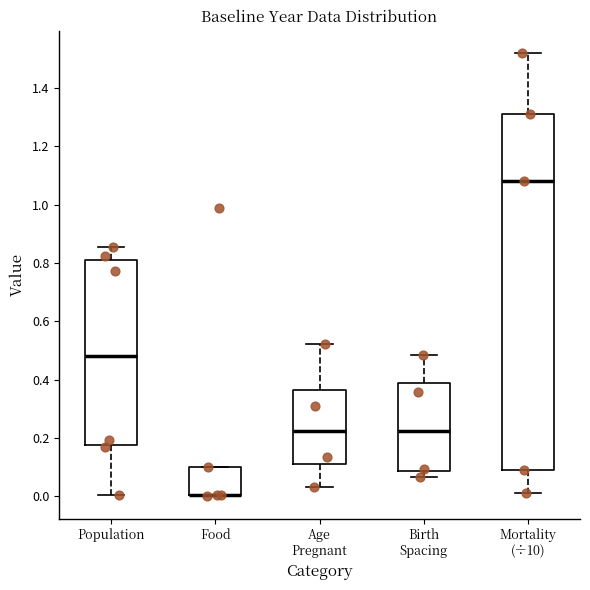

Reading left to right, transcribe this box plot: for each box, give where its median line is, the range the box spans, and where its two whiskers end, as read against the y-axis. The values are not printed on the chart, so give them approximately, as read against the axis.

Population: median 0.48, box 0.18 to 0.82, whiskers 0.00 to 0.86
Food: median 0.00 (drawn on the box's lower edge), box 0.00 to 0.10, whiskers 0.00 to 0.10
Age Pregnant: median 0.22, box 0.10 to 0.36, whiskers 0.04 to 0.52
Birth Spacing: median 0.22, box 0.08 to 0.38, whiskers 0.06 to 0.48
Mortality (÷10): median 1.08, box 0.08 to 1.32, whiskers 0.02 to 1.52